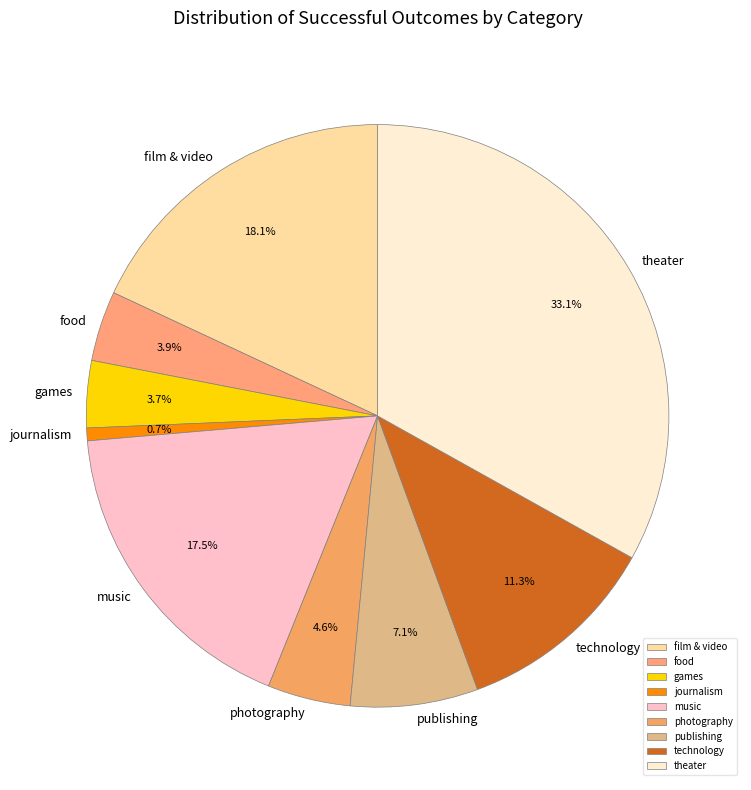

To the nearest percent, what is the average slice percentage?

11%